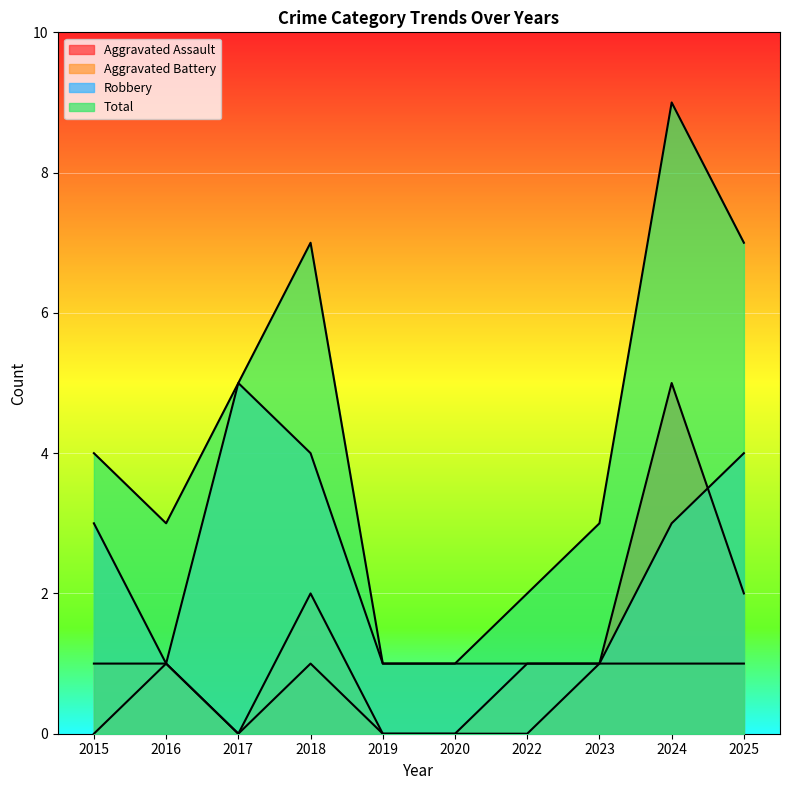

List the series in order of their peak value, lowest first.

Aggravated Battery, Aggravated Assault, Robbery, Total